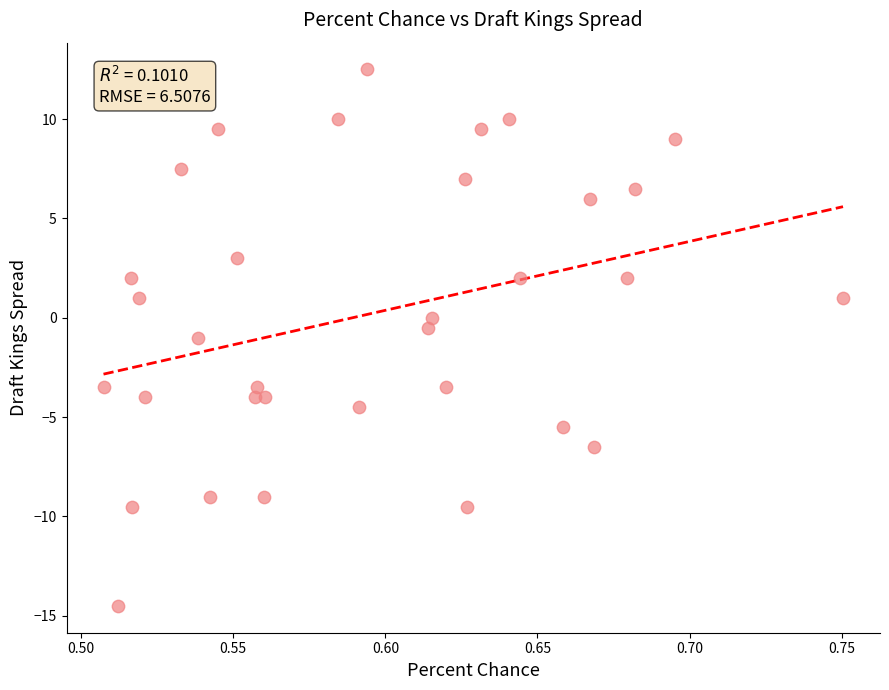

What is the range of Y values (max minus min)?

27.0